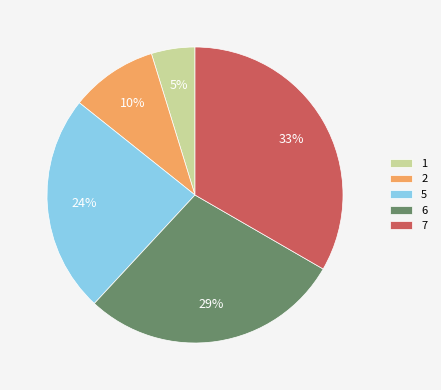

Does any single category account for the majority?

No